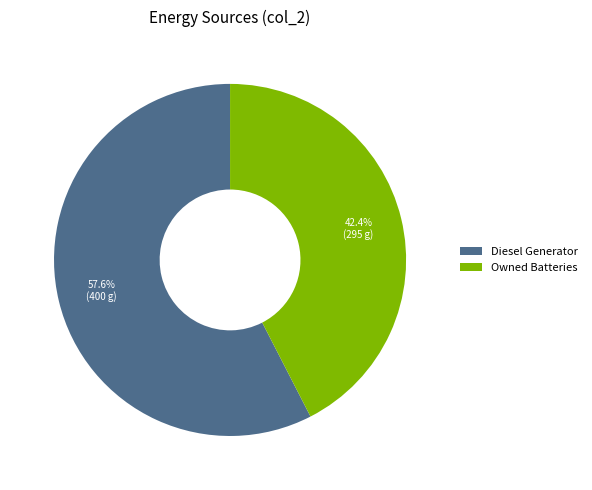

Which has a higher value, Owned Batteries or Diesel Generator?

Diesel Generator